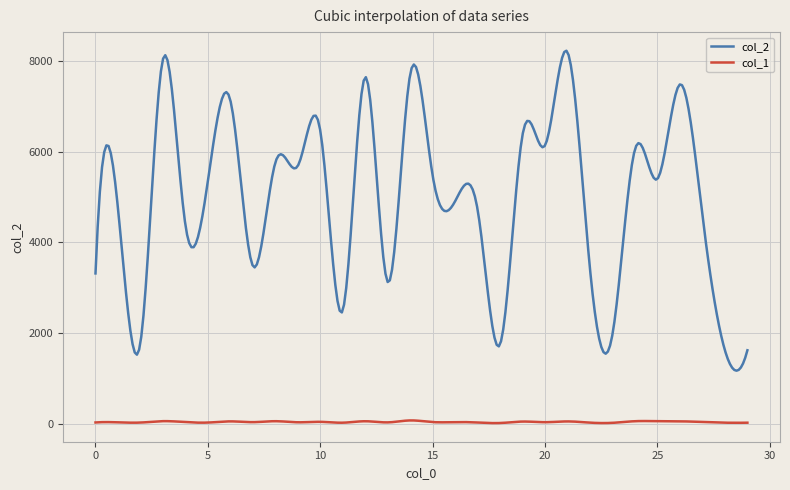

Which series has the largest range (max minus min)?

col_2